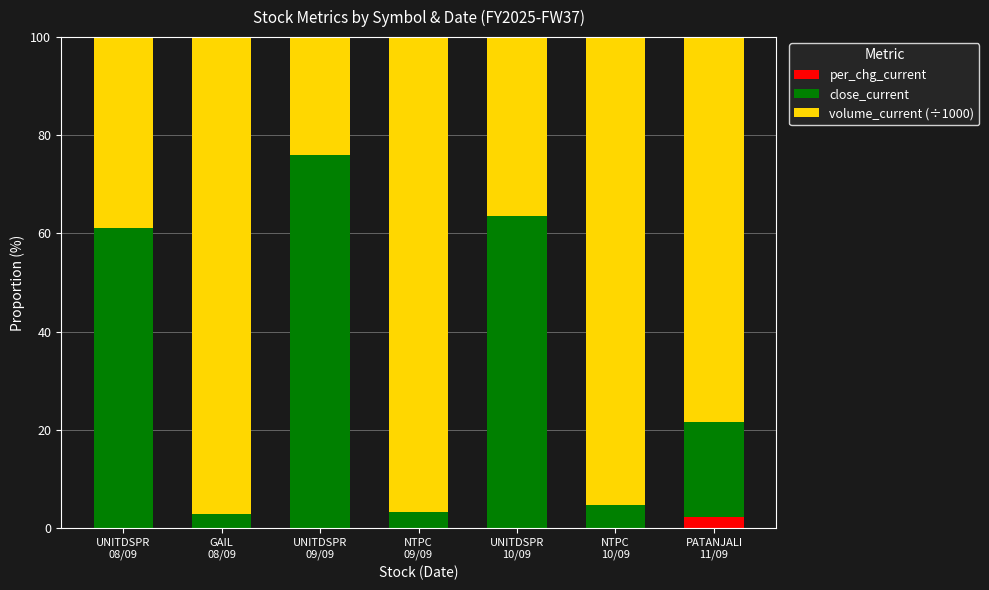

What is the sum of all per_chg_current values?

2.3